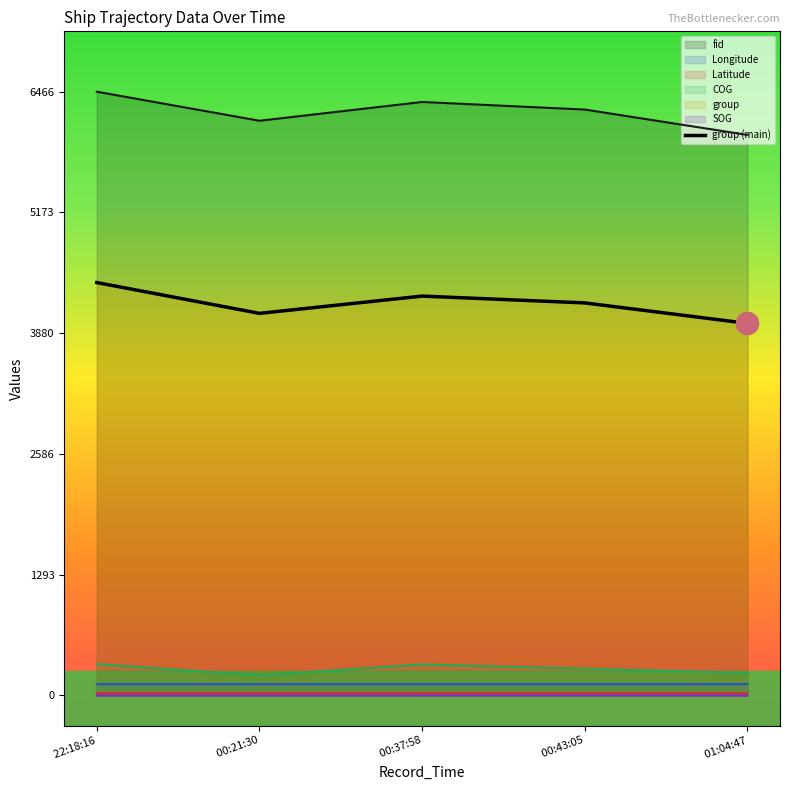

What is the label of the 3rd point from the left?

 00:37:58